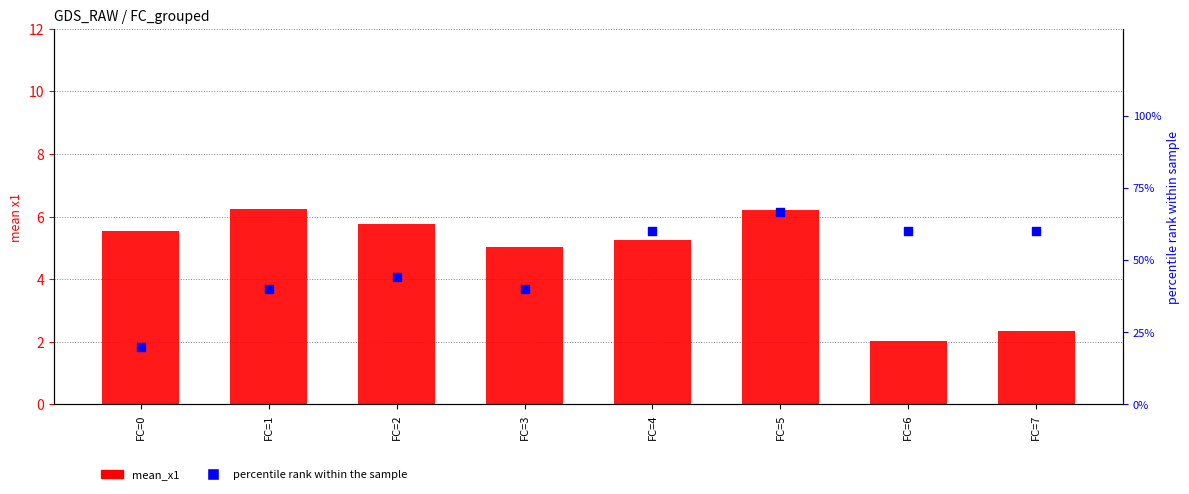

Is the value of percentile rank at FC=4 greater than the value of mean_x1 at FC=3?

Yes